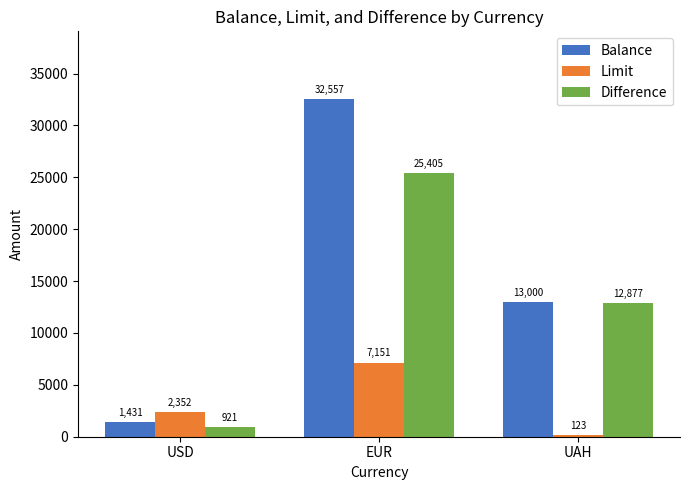

How many distinct data groups are displayed?

3